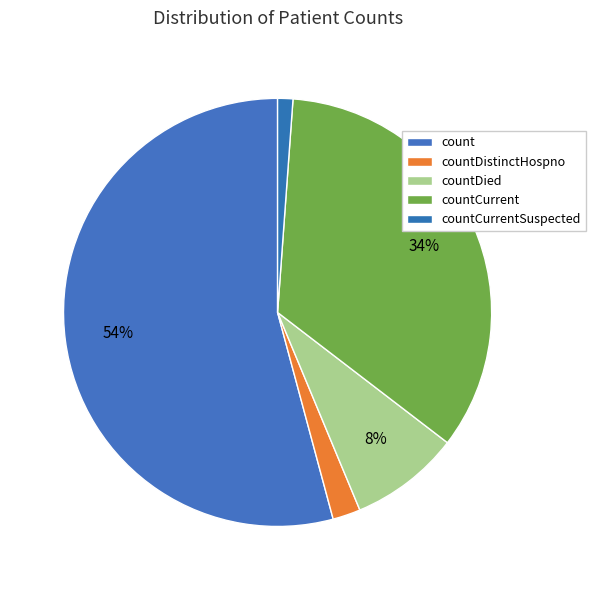

How much of the chart is everything except countCurrent?

65.7%